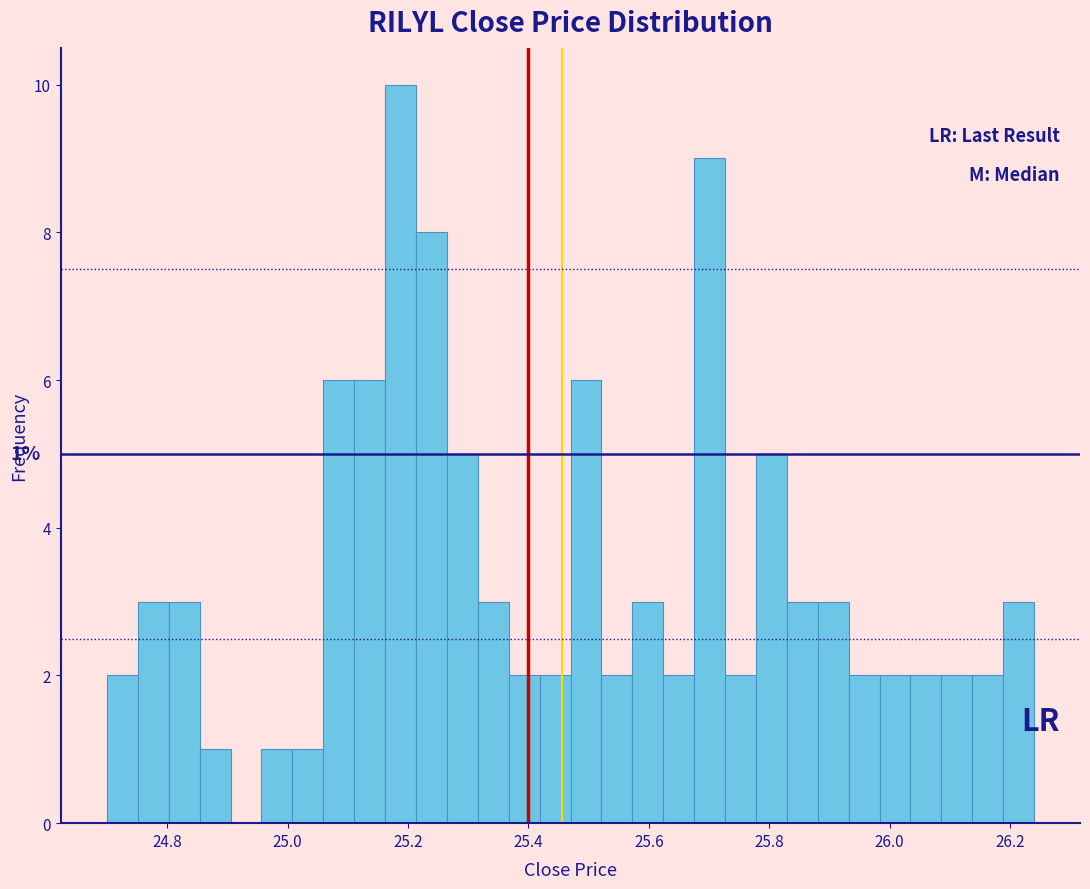

Around what value on the x-axis is the tallest bar? Give the approximate position of its centre, as read against the axis.

25.18